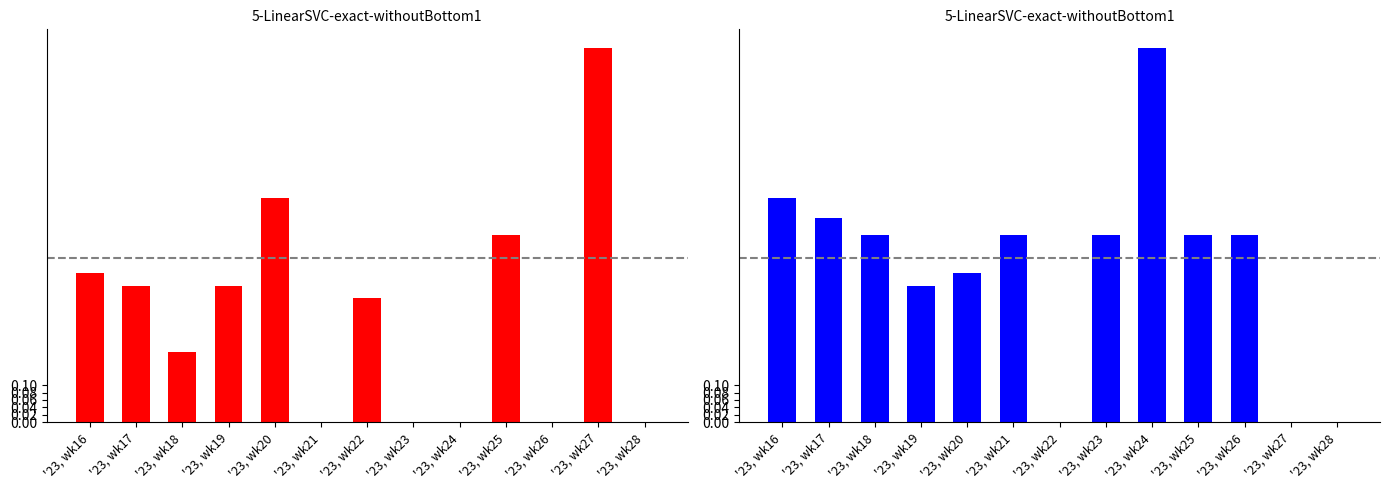

Reading right to left, transcribe all the data shown in this chart.

SECONDARY: '23, wk28=0.0	'23, wk27=100.0	'23, wk26=0.0	'23, wk25=50.0	'23, wk24=0.0	'23, wk23=0.0	'23, wk22=33.3	'23, wk21=0.0	'23, wk20=60.0	'23, wk19=36.4	'23, wk18=18.8	'23, wk17=36.4	'23, wk16=40.0
PRIMARY: '23, wk28=0.0	'23, wk27=0.0	'23, wk26=50.0	'23, wk25=50.0	'23, wk24=100.0	'23, wk23=50.0	'23, wk22=0.0	'23, wk21=50.0	'23, wk20=40.0	'23, wk19=36.4	'23, wk18=50.0	'23, wk17=54.5	'23, wk16=60.0